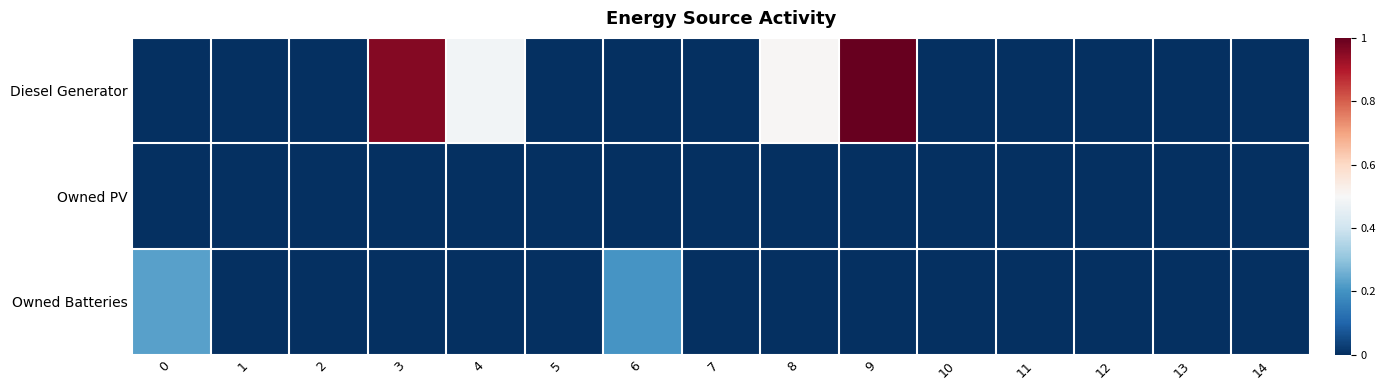

Reading right to left, transcribe all the data shown in this chart.

row_0: 0.0	0.0	0.0	0.0	0.0	1.0	0.5	0.0	0.0	0.0	0.5	1.0	0.0	0.0	0.0
row_1: 0.0	0.0	0.0	0.0	0.0	0.0	0.0	0.0	0.0	0.0	0.0	0.0	0.0	0.0	0.0
row_2: 0.0	0.0	0.0	0.0	0.0	0.0	0.0	0.0	0.2	0.0	0.0	0.0	0.0	0.0	0.2